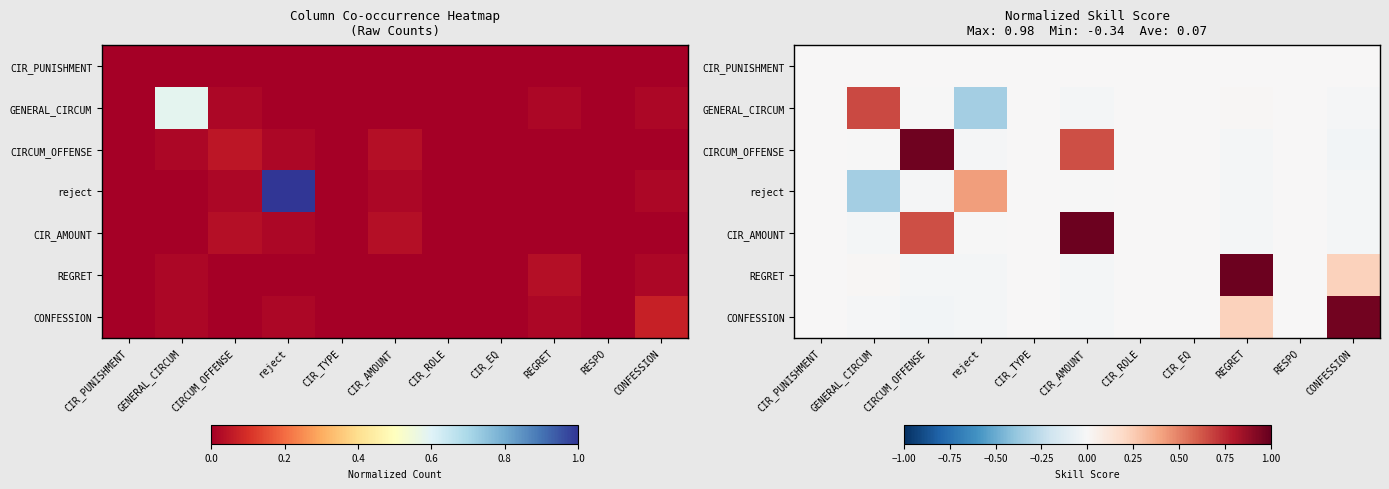

True or false: CIRCUM_OFFENSE has a value of 0.0 at CIR_TYPE.

True